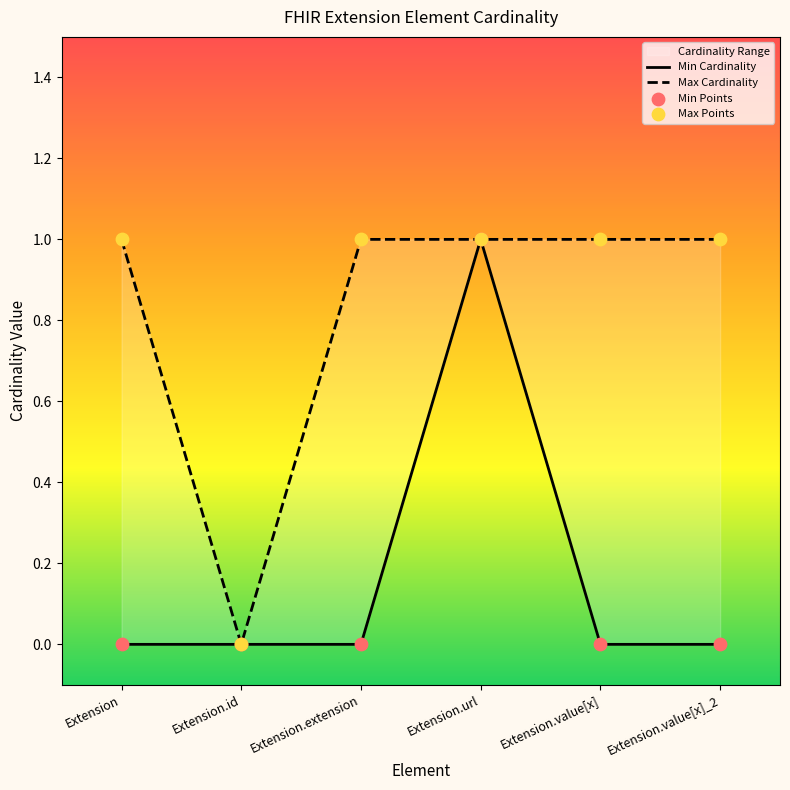

At how many categories does at least one series exceed 0?

5